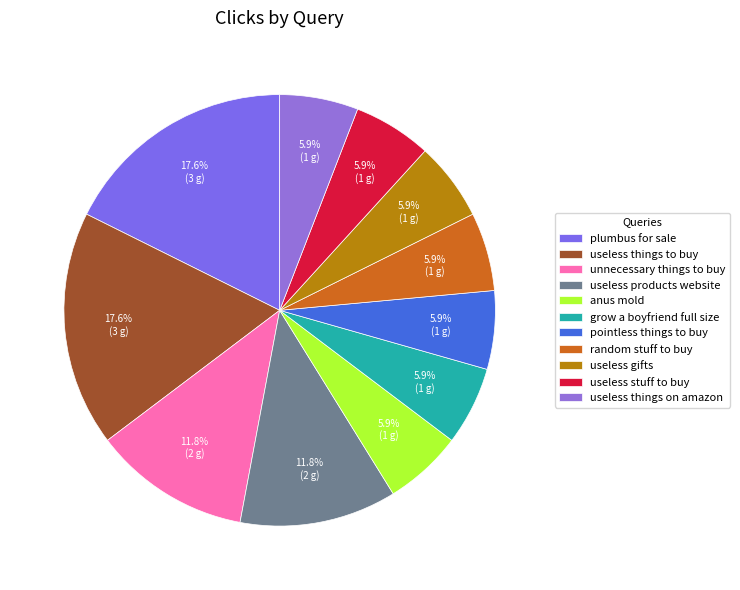

How many slices are in this pie chart?

11